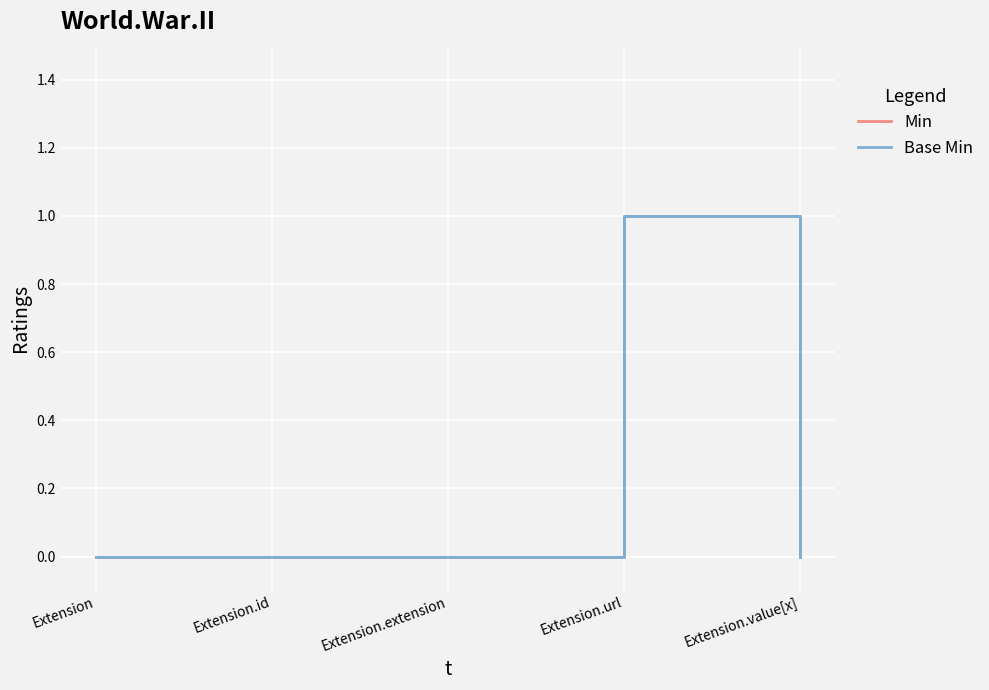

True or false: Base Min and Min cross at least once.

False